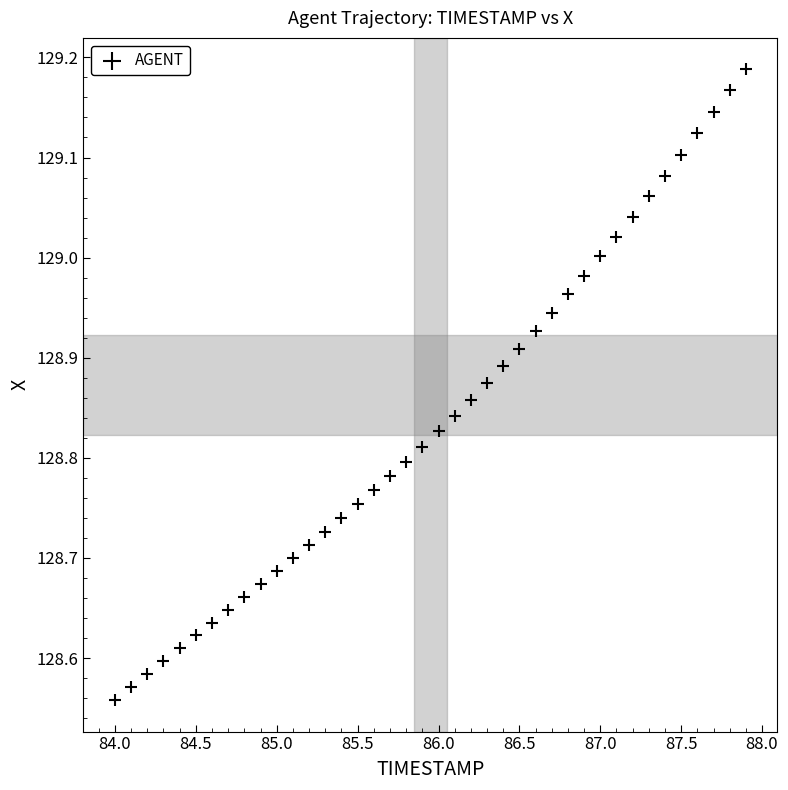

What is the range of X values (max minus min)?

3.9